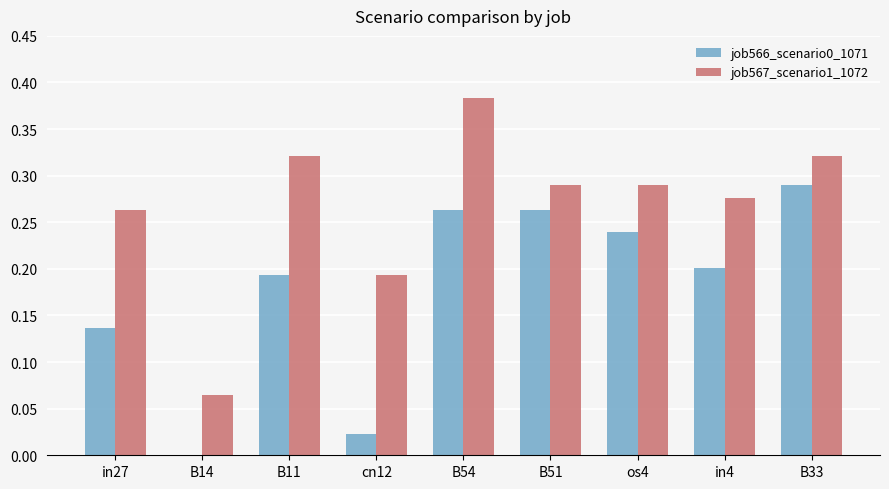

How many groups of bars are there?

9